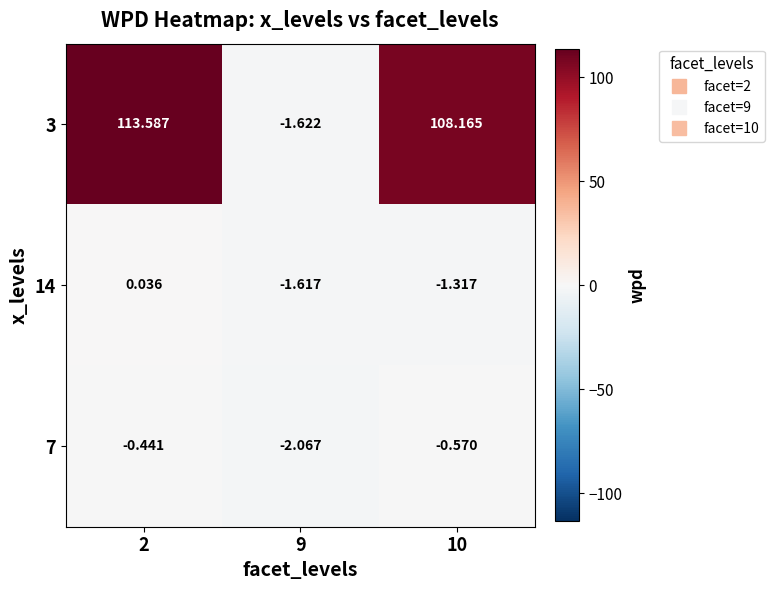

Is the value of 14 at 2 greater than the value of 7 at 10?

Yes